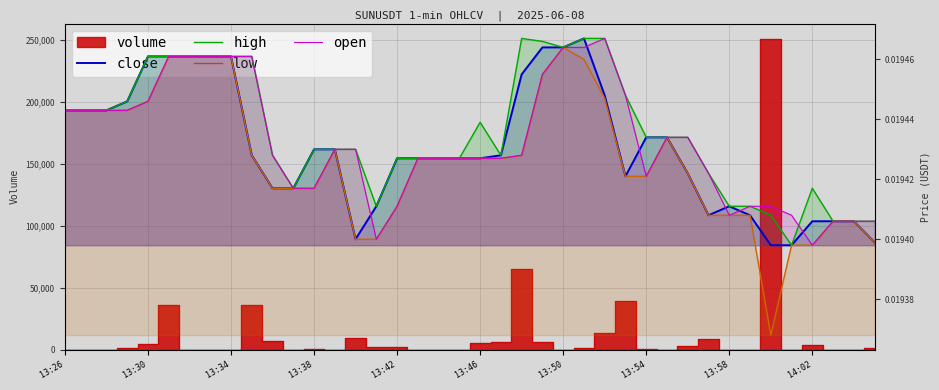

True or false: low and high intersect in this chart.

False